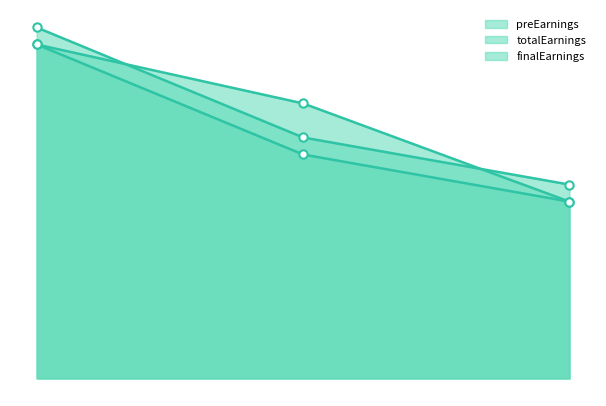

What is the minimum value for totalEarnings_line?

1480